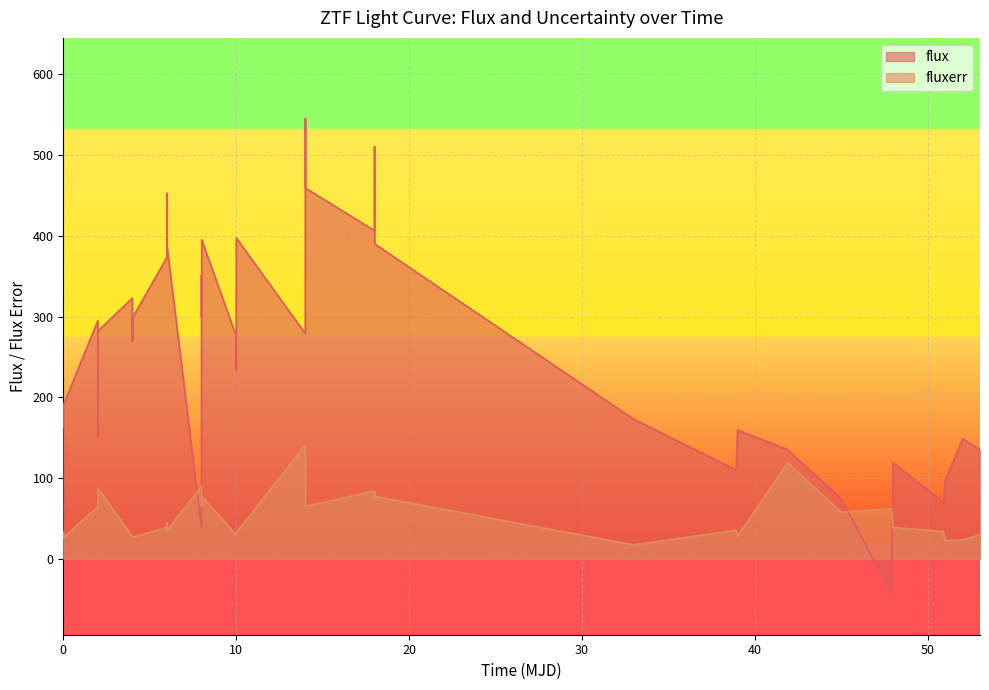

True or false: fluxerr and flux cross at least once.

True